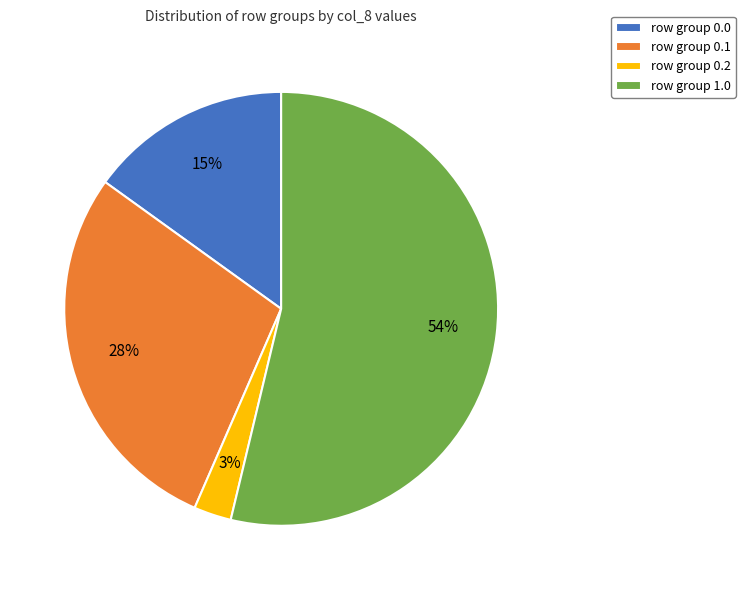

To the nearest percent, what is the average slice percentage?

25%